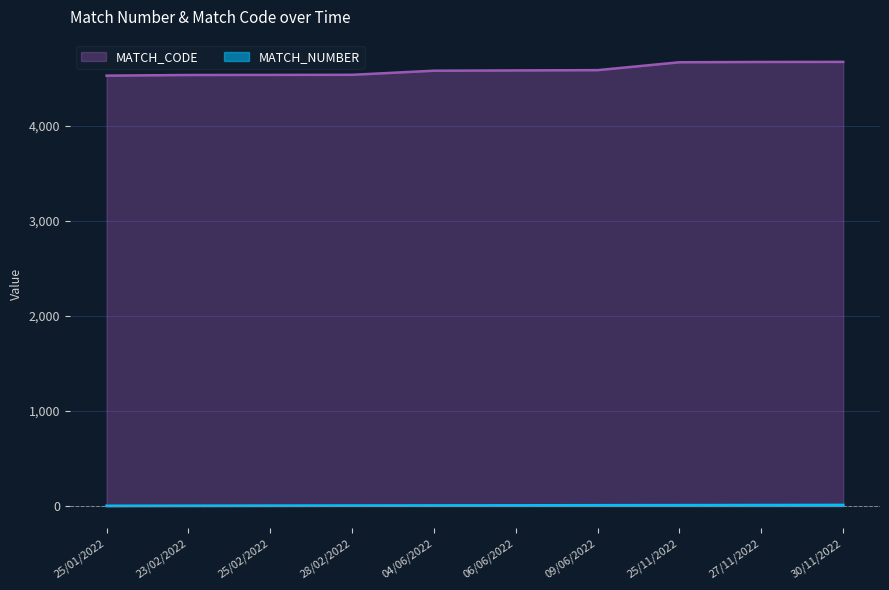

The MATCH_CODE series shows 7311 at 25/01/2022. True or false?

False